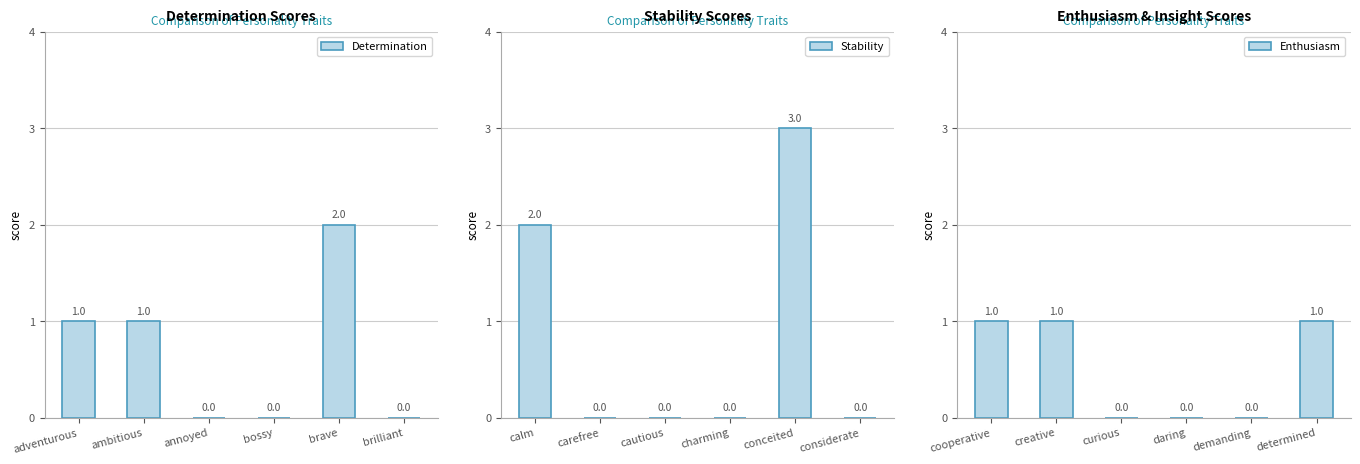

Is it true that Stability equals 0 at cautious?

True